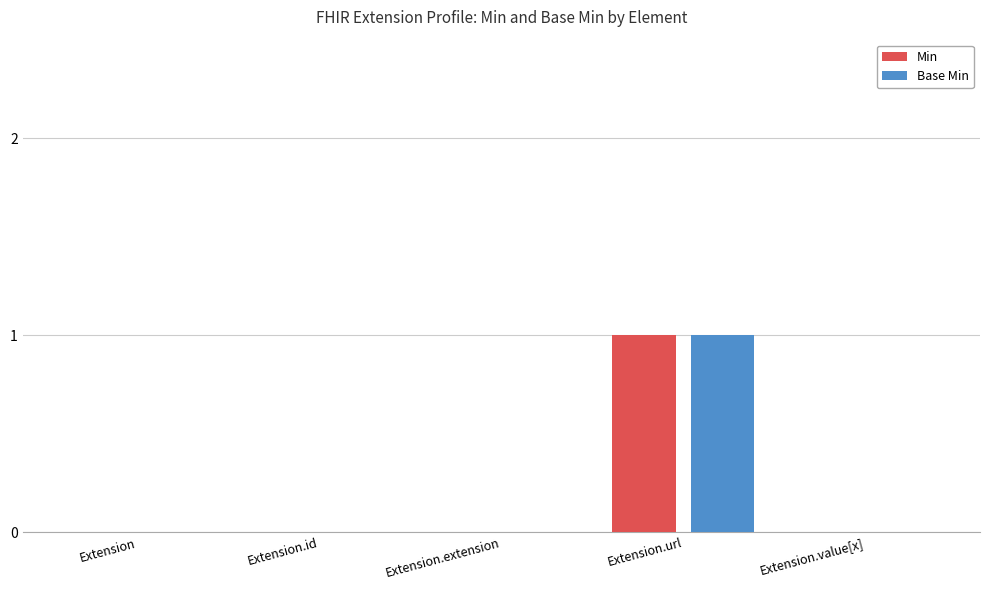

Is it true that Min equals 0 at Extension.id?

True